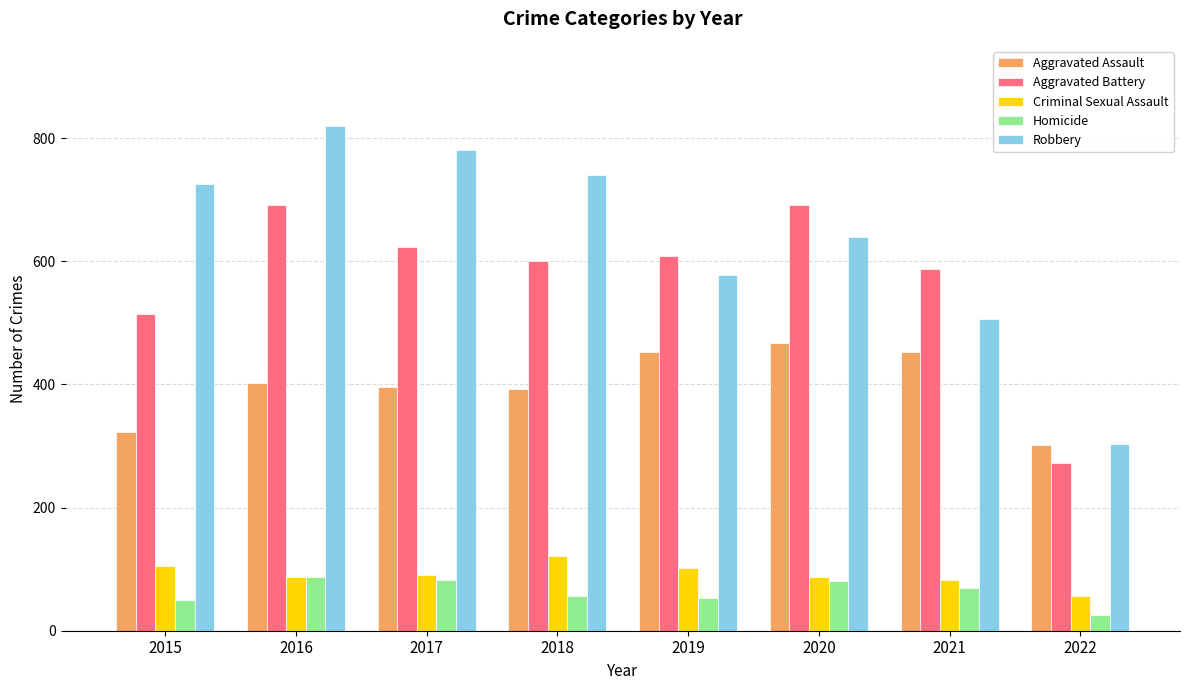

Which series has the largest range (max minus min)?

Robbery